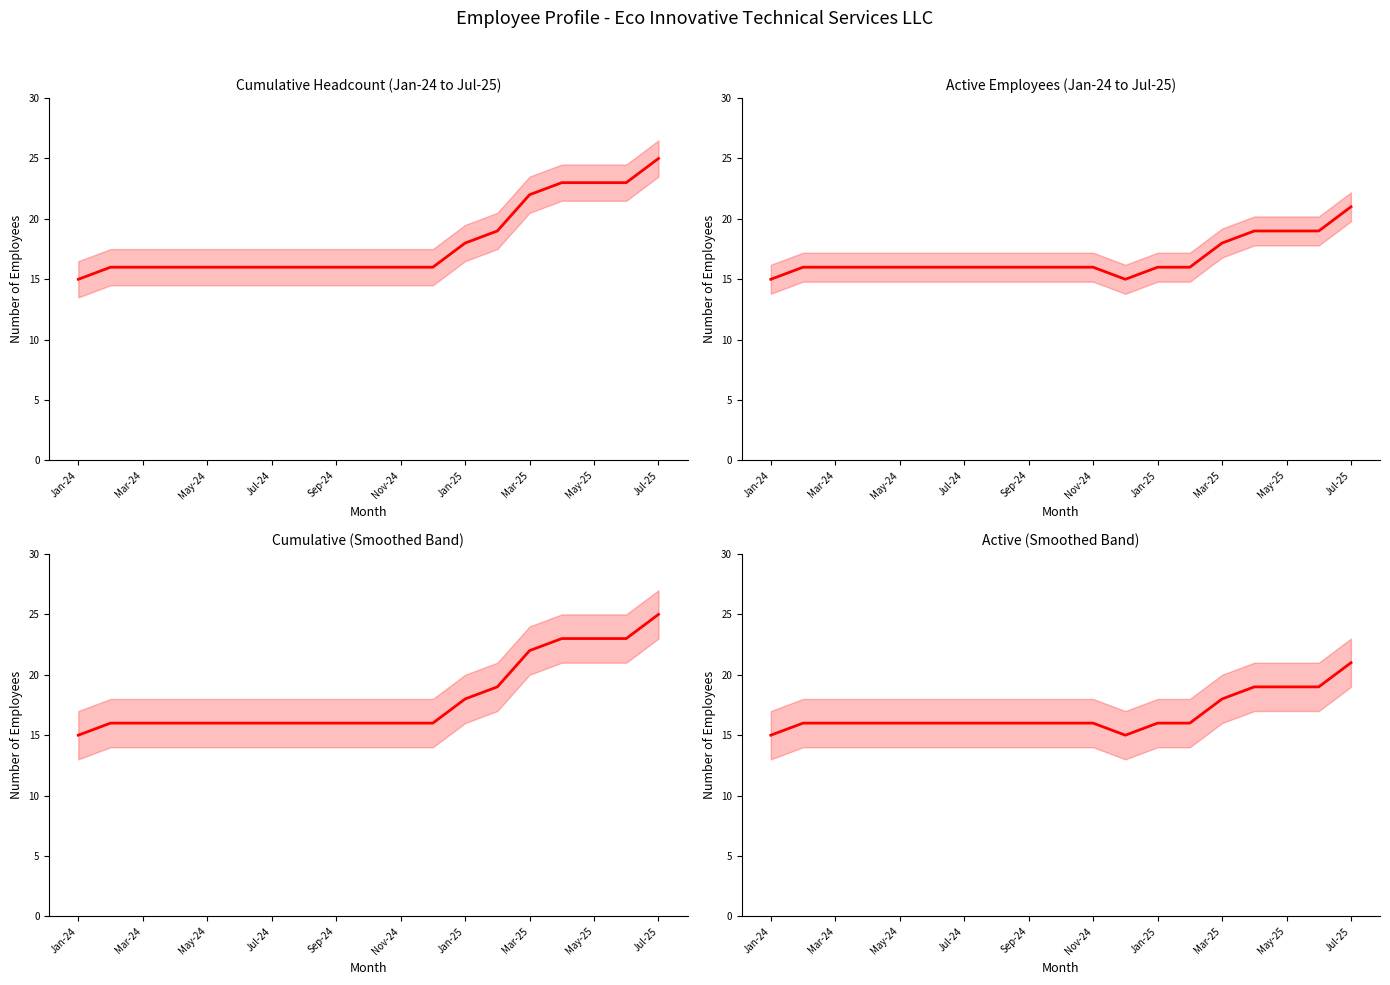

What is the sum of all values?

318